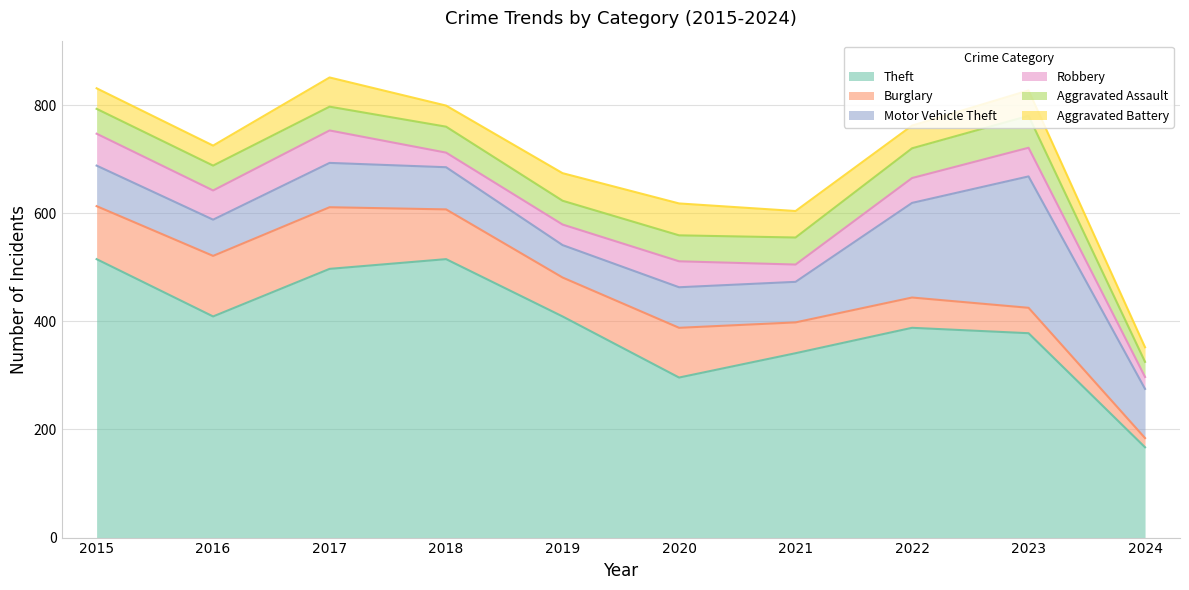

True or false: Theft has a value of 409 at 2019.

True